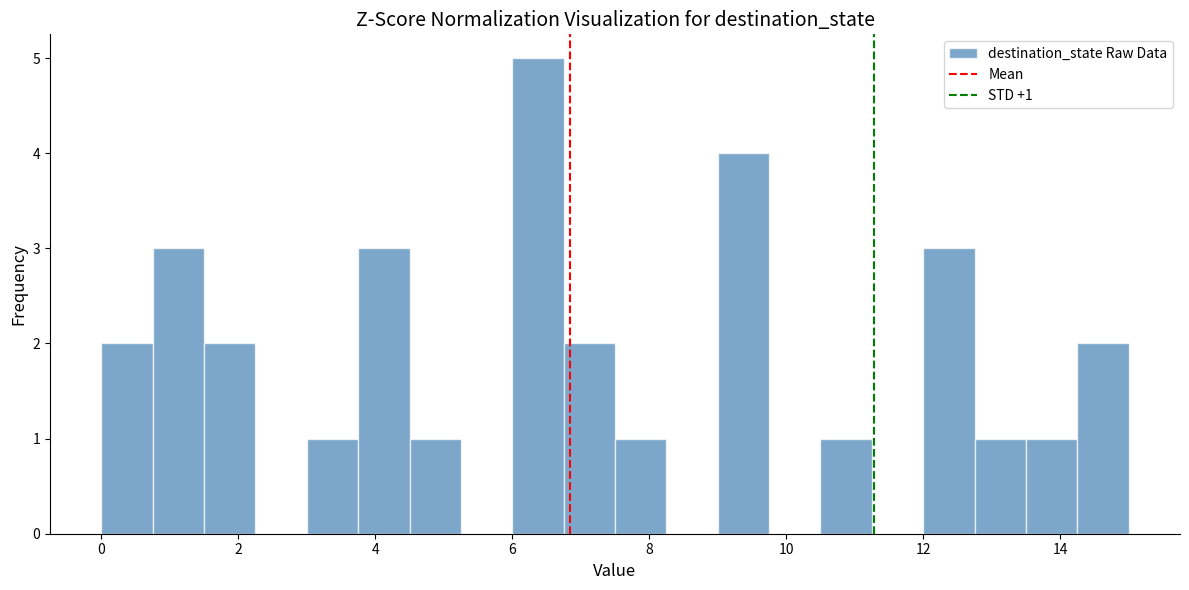

Read against the x-axis, roughly where is the centre of the tallest bar?

6.4